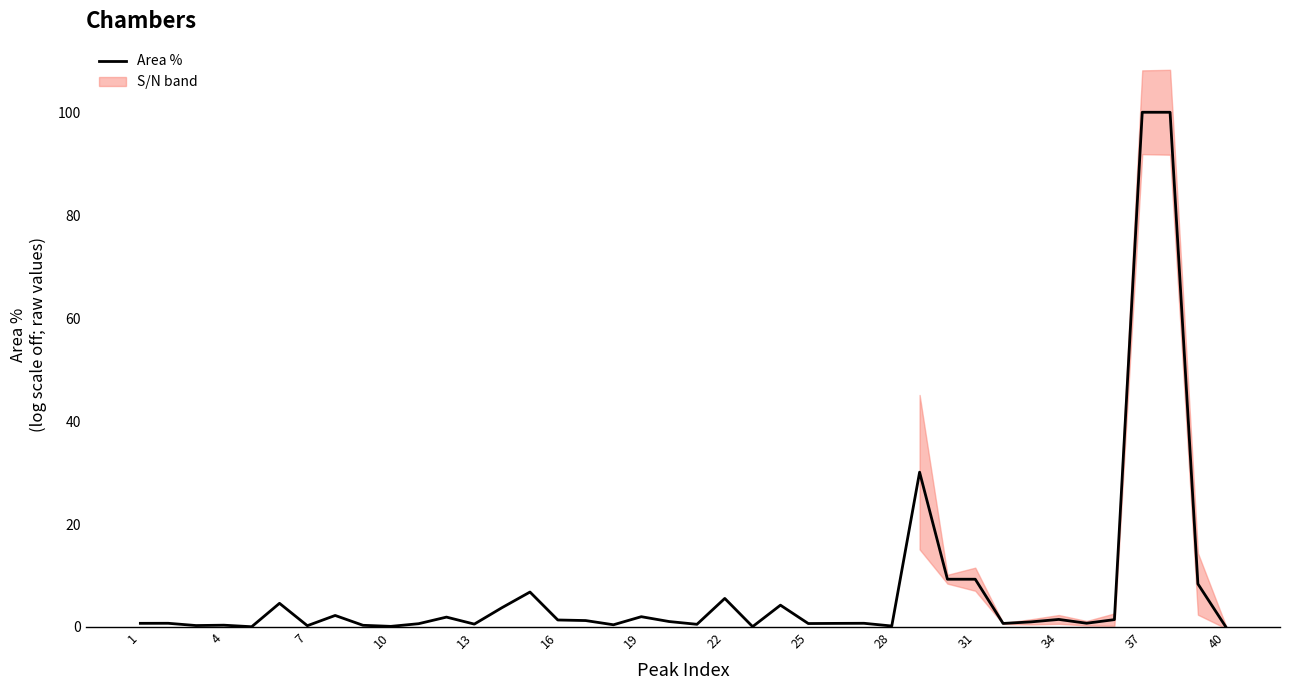

What is the maximum value shown in the chart?

100.0